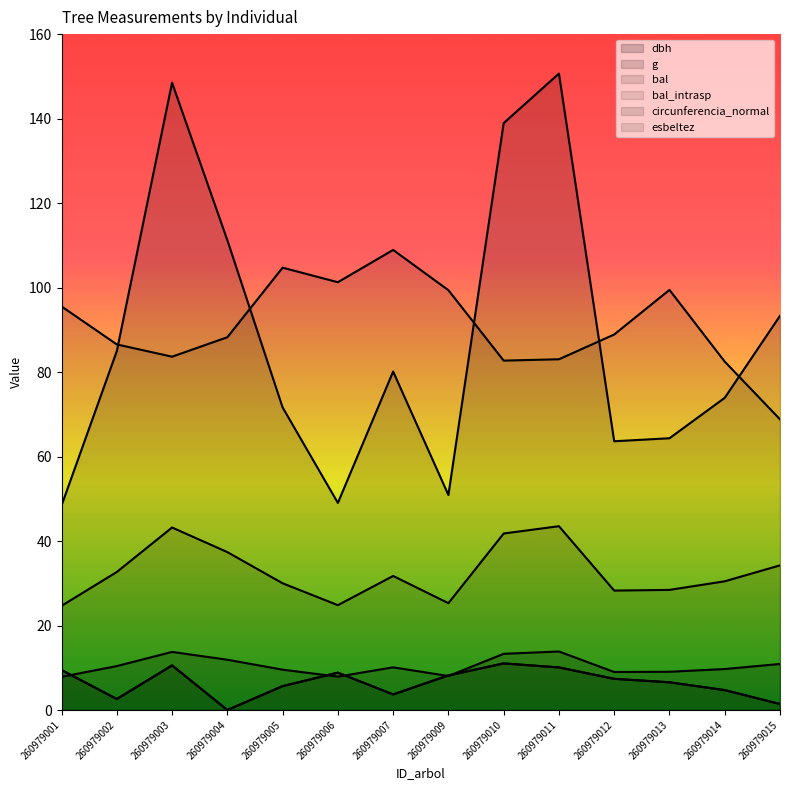

Does the chart display data point markers on the line(s)?

No